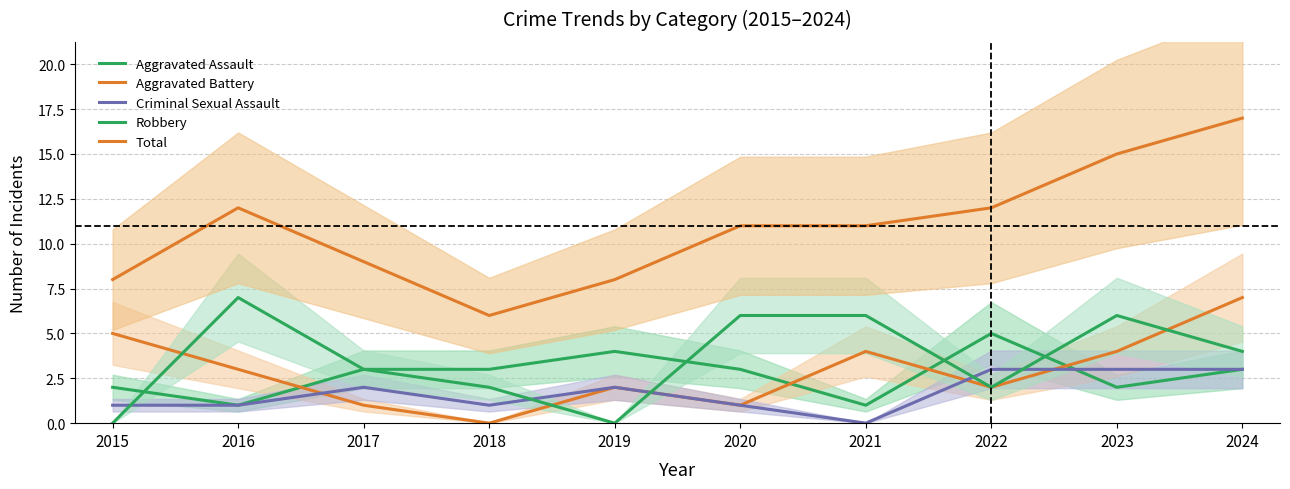

Which series has the widest spread of values?

Total